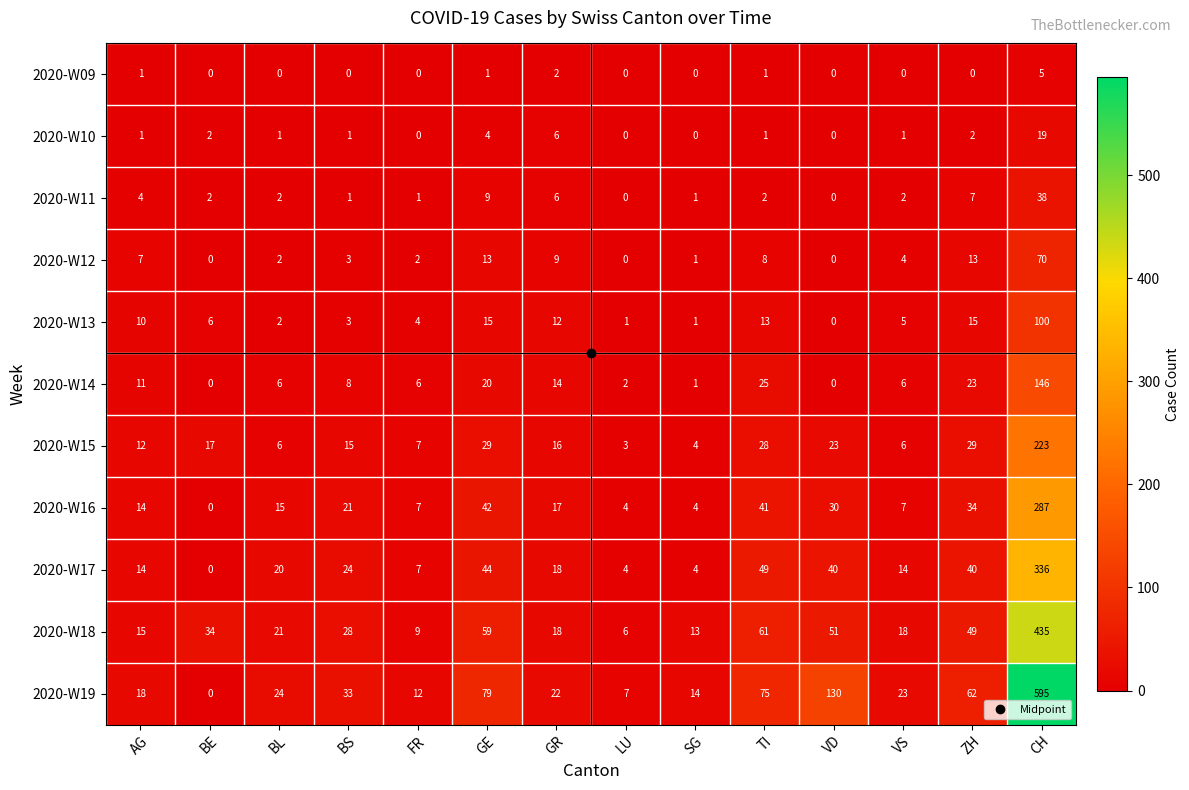

True or false: 2020-W18 has a value of 7 at AG.

False